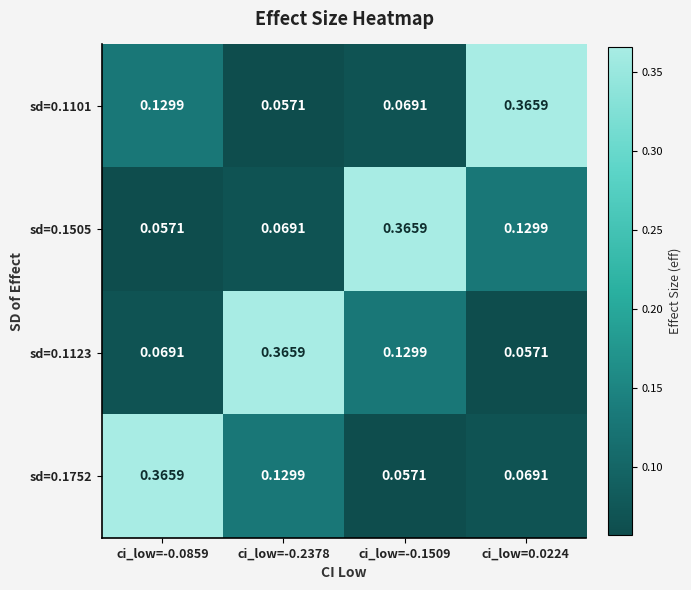

What is the total value across all series at ci_low=-0.0859?

0.6